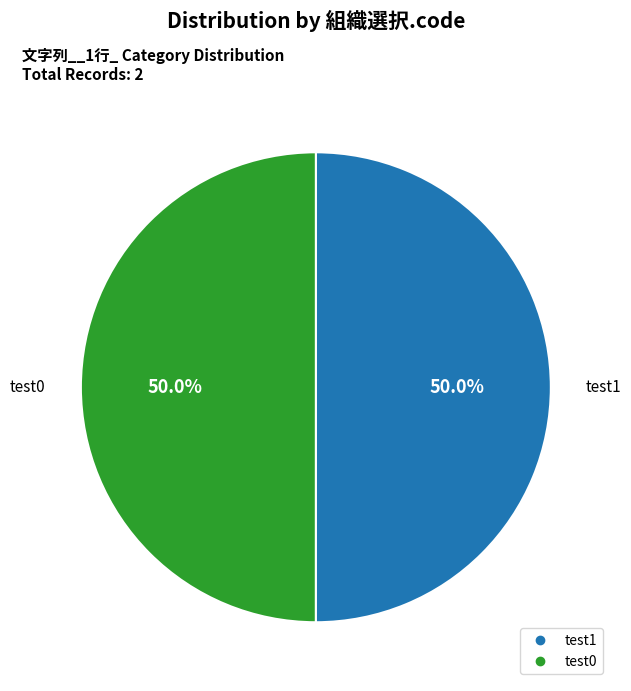

Approximately how many times larger is the value at test1 compared to test0?

1.0